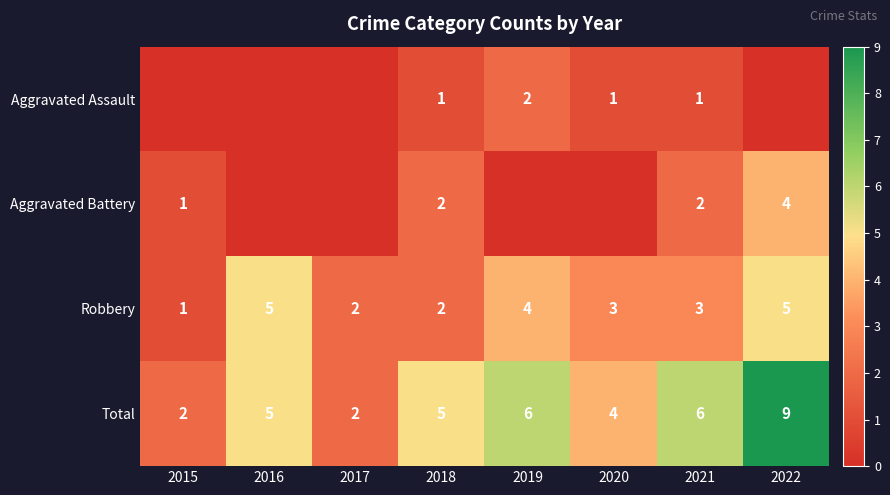

How many series are shown in this chart?

4